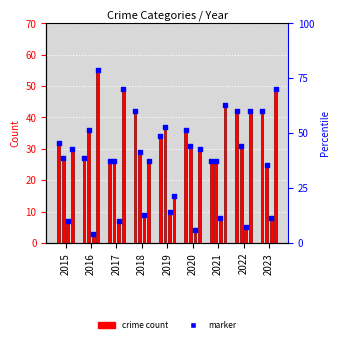

What is the total value across all series at 2020?

101